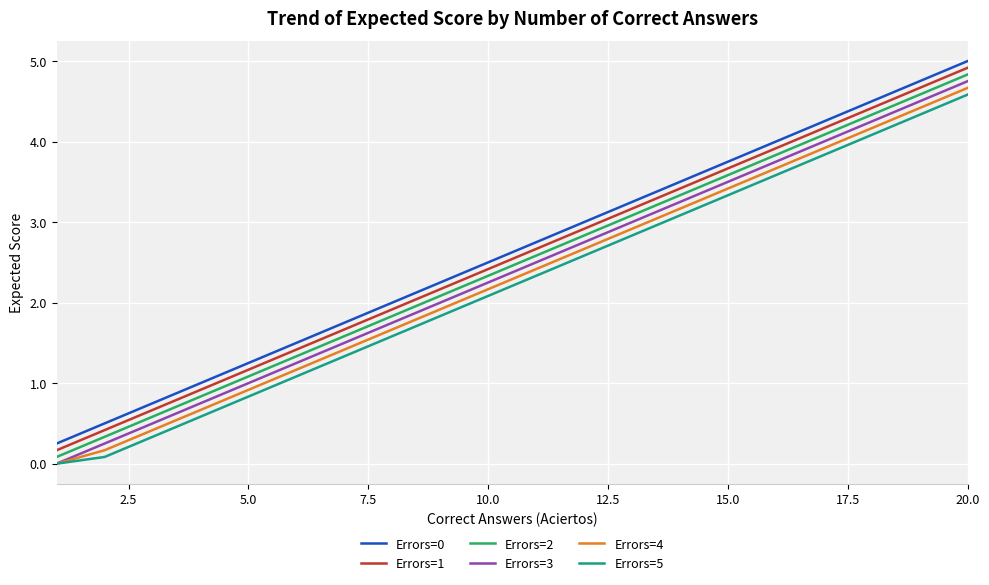

How many lines are shown in the chart?

6